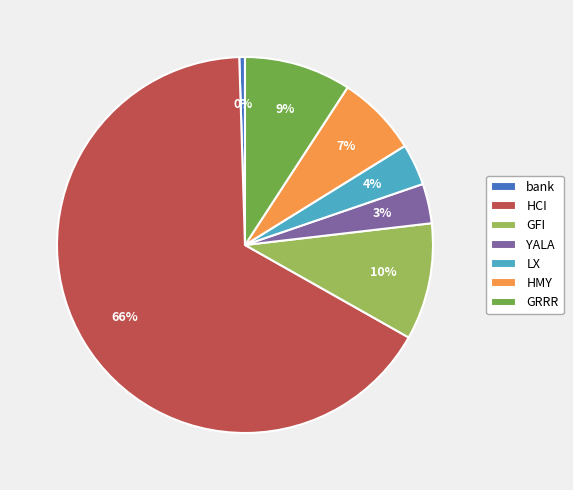

Between GRRR and GFI, which is larger?

GFI